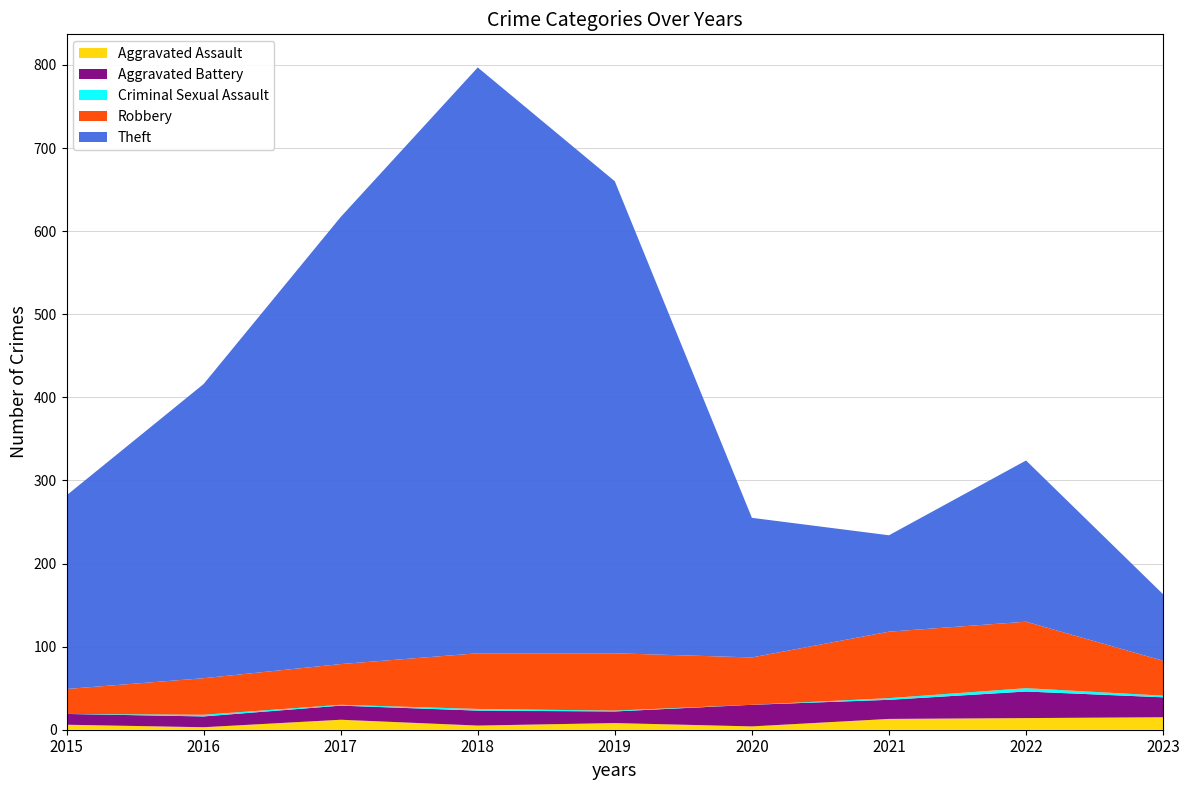

Reading left to right, list all the values displayed in this chart.

Aggravated Assault: 6	3	12	5	8	4	13	14	15
Aggravated Battery: 13	13	17	18	14	26	23	32	24
Criminal Sexual Assault: 0	2	1	2	1	0	2	4	2
Robbery: 30	44	49	67	69	57	80	80	42
Theft: 233	354	538	705	568	168	116	194	80